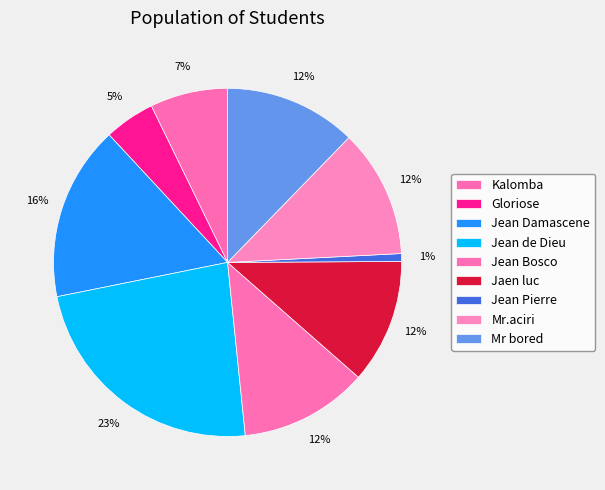

Count the number of slices in the pie.

9